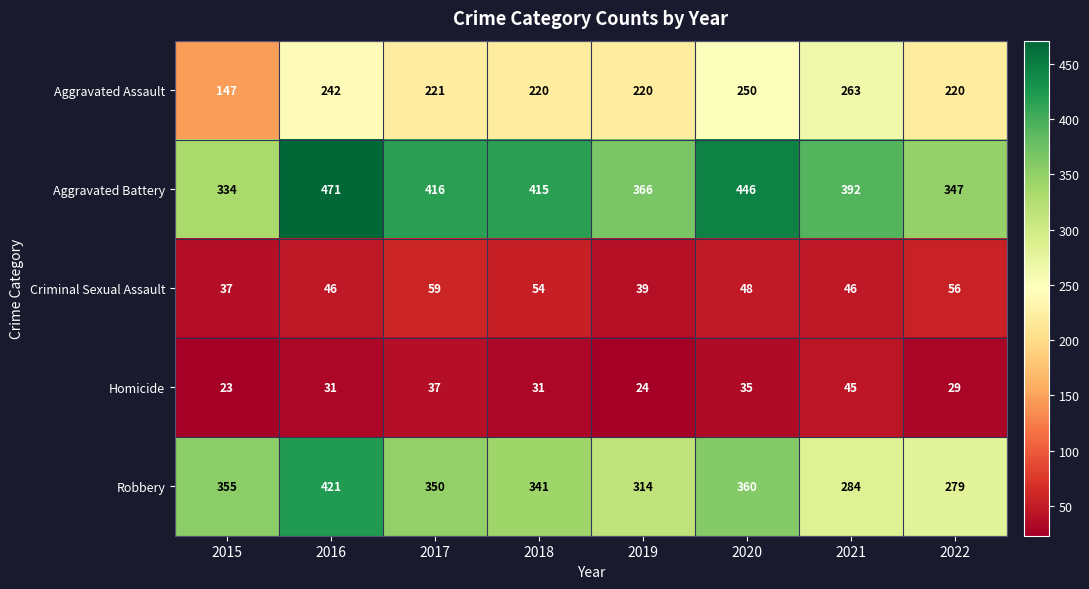

Which series has the largest range (max minus min)?

Robbery